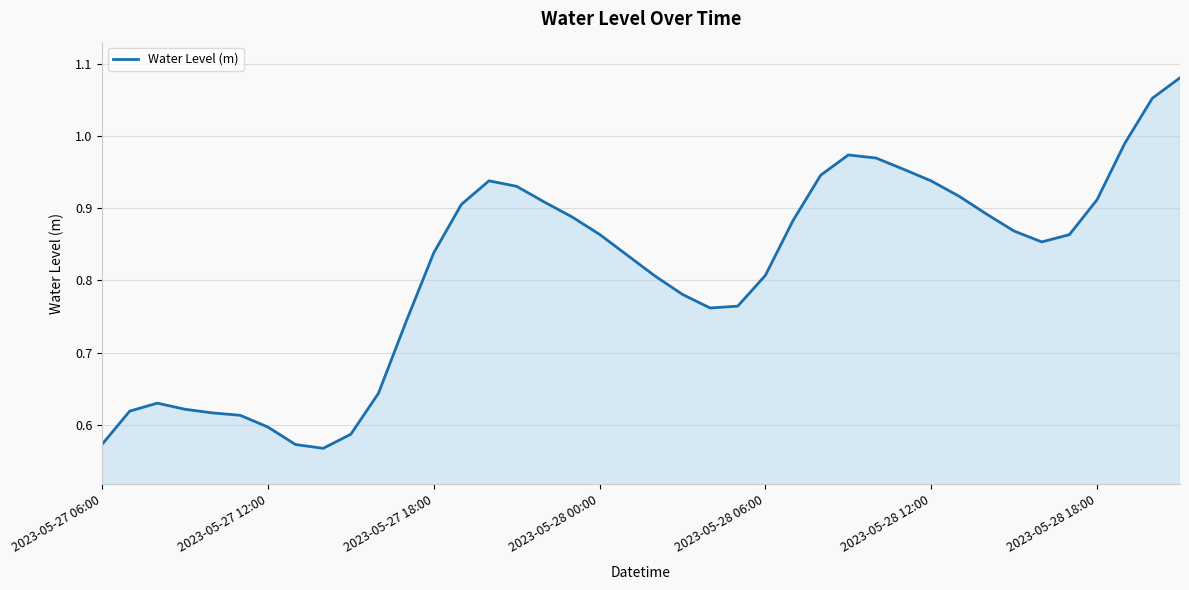

How many lines are shown in the chart?

1